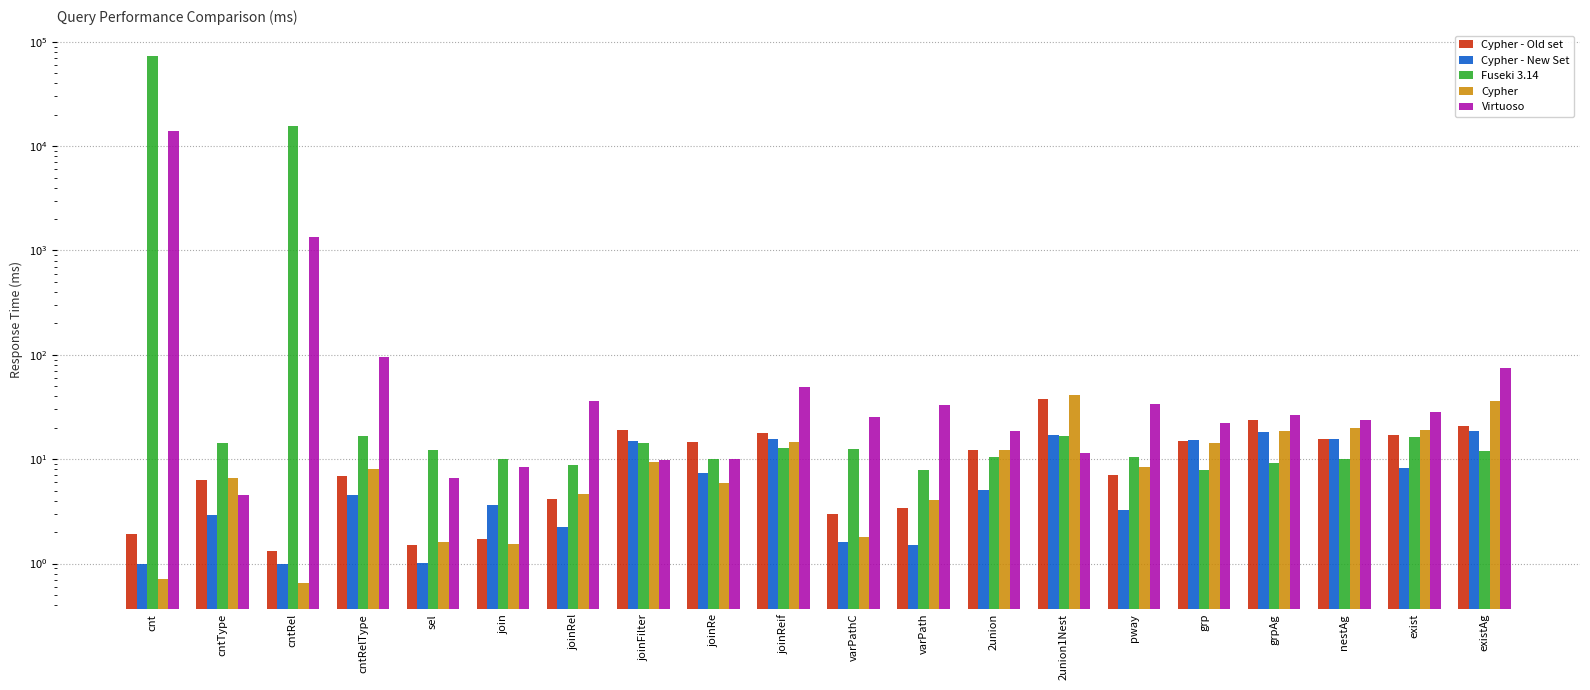

Between exist and joinRe, which is larger?

exist